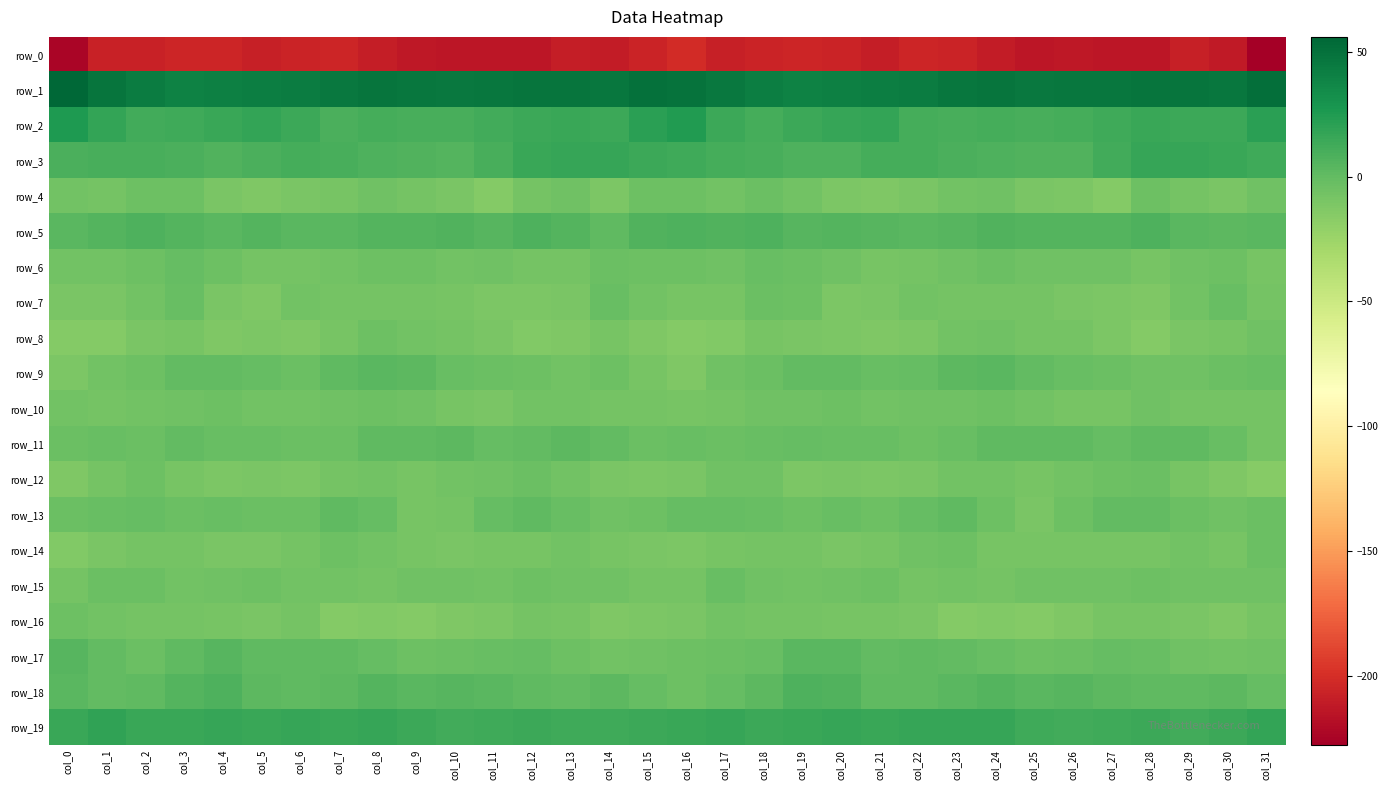

Which category has the highest value across all series?

col_0